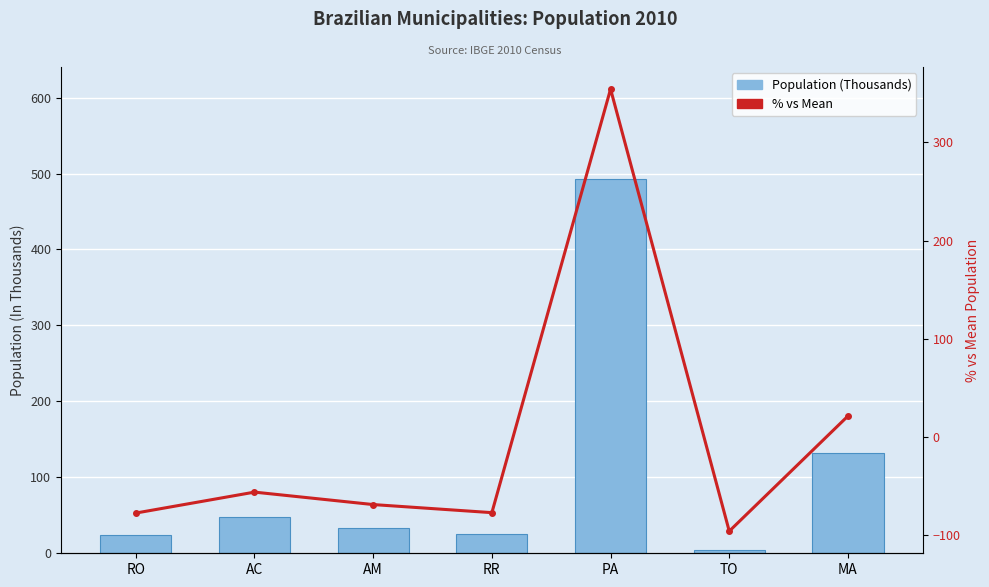

The % vs Mean series shows -103.1 at RO. True or false?

False